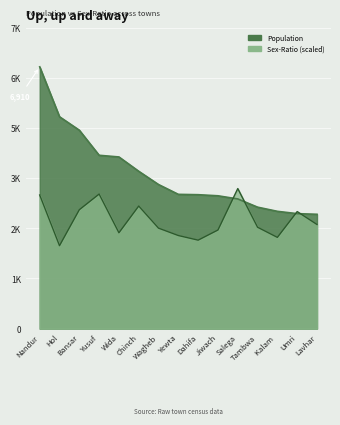

What are all the series names shown in the legend?

POPULATION, SEX-RATIO